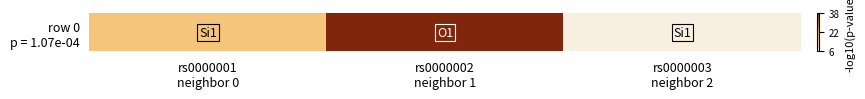

Where is the data nearest to the value 22?

rs0000001
neighbor 0